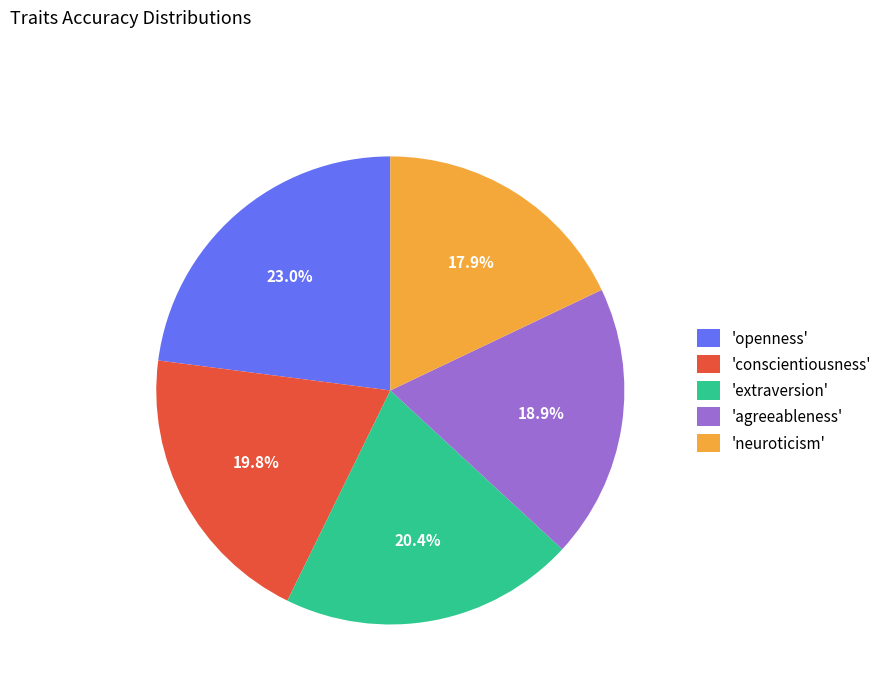

Is there any slice that represents more than half of the pie?

No